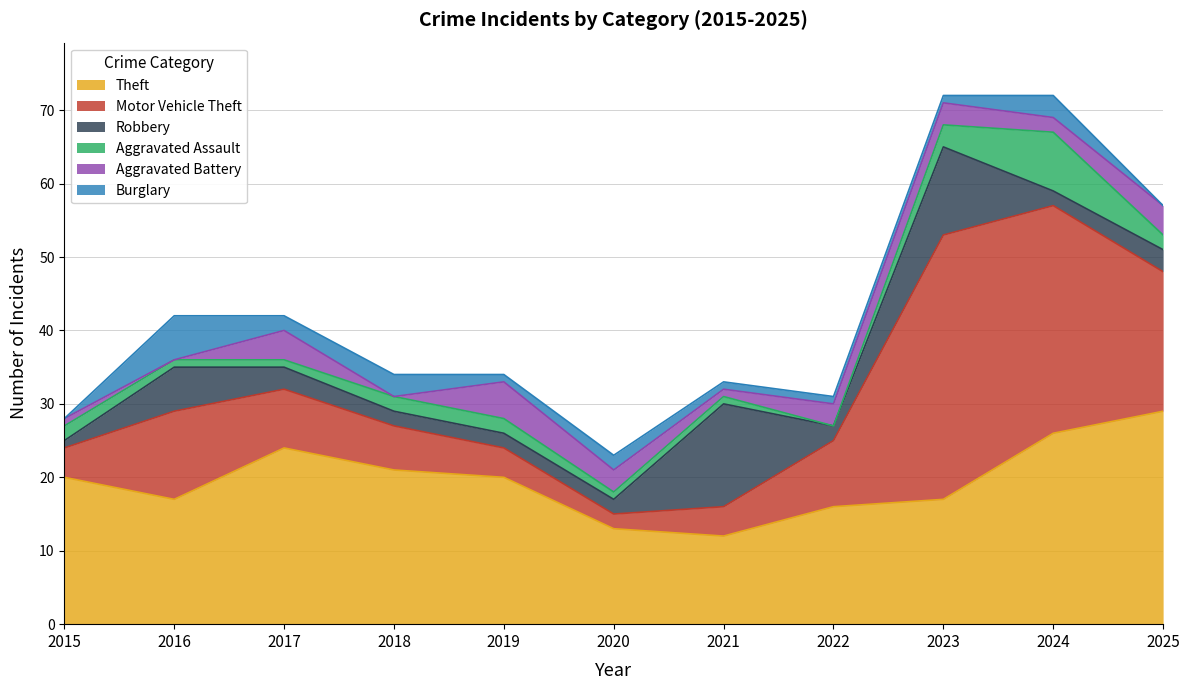

At which label is Burglary closest to 3?

2018